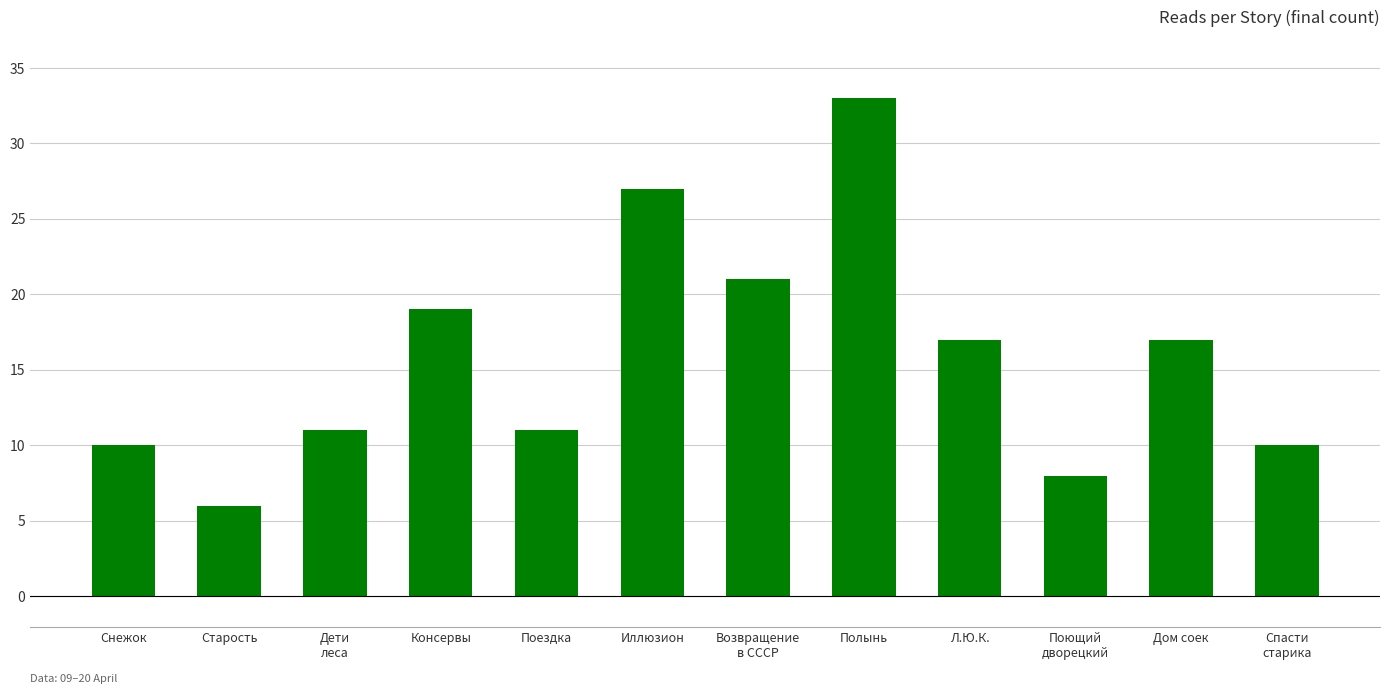

What is the sum of the values at Возвращение
в СССР and Иллюзион?

48